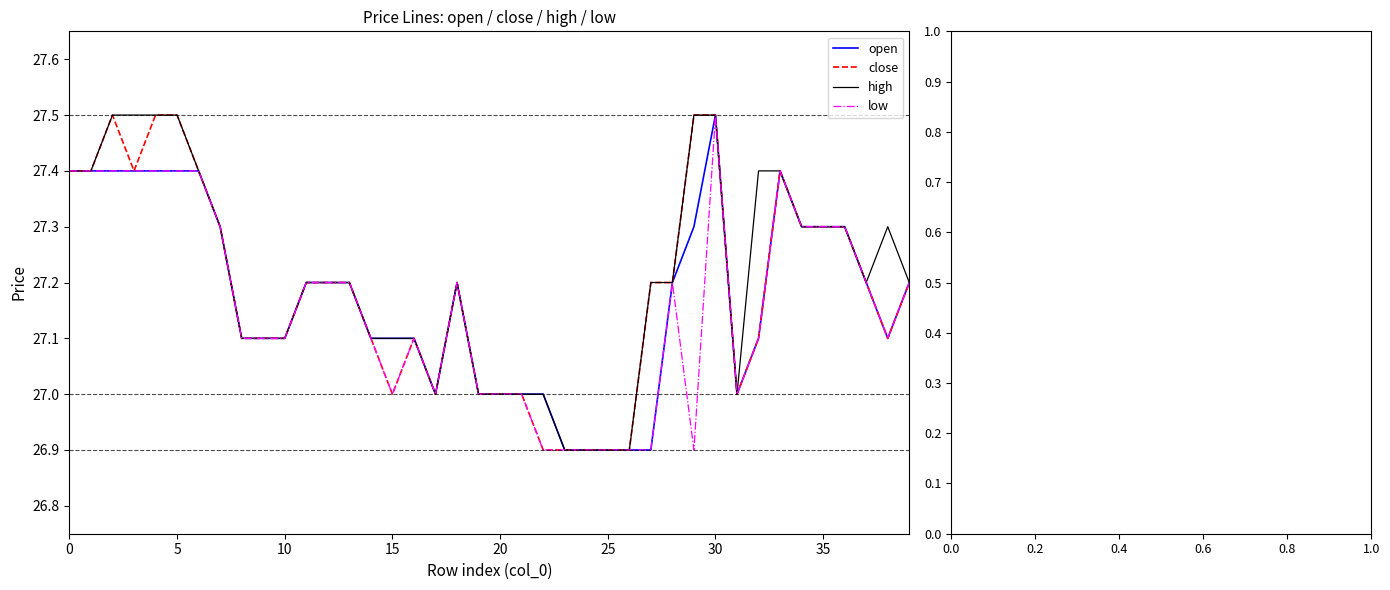

Does the chart display data point markers on the line(s)?

No